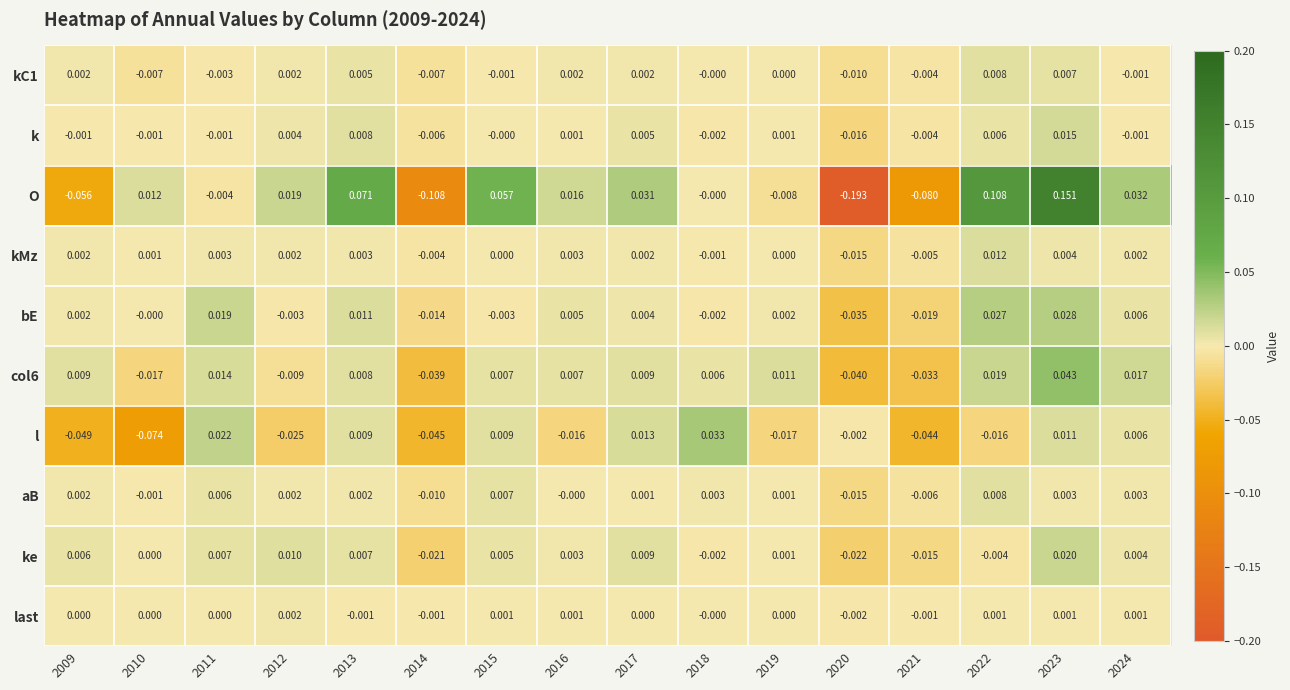

Is the value of k at 2019 greater than the value of bE at 2023?

No